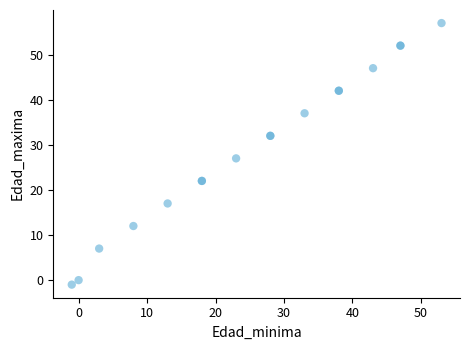

What Y value in the scatter plot is closest to 28?

27